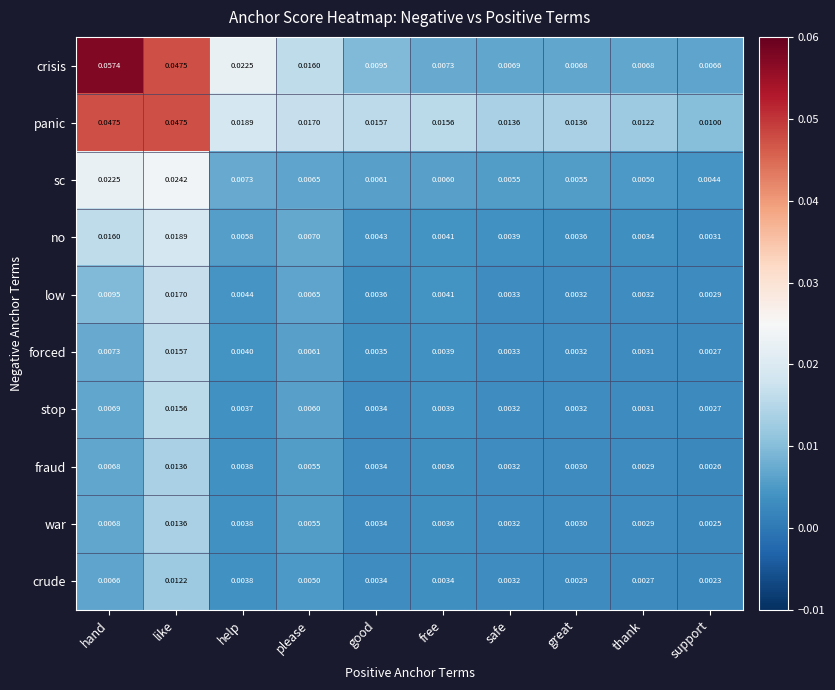

Which series has the widest spread of values?

crisis